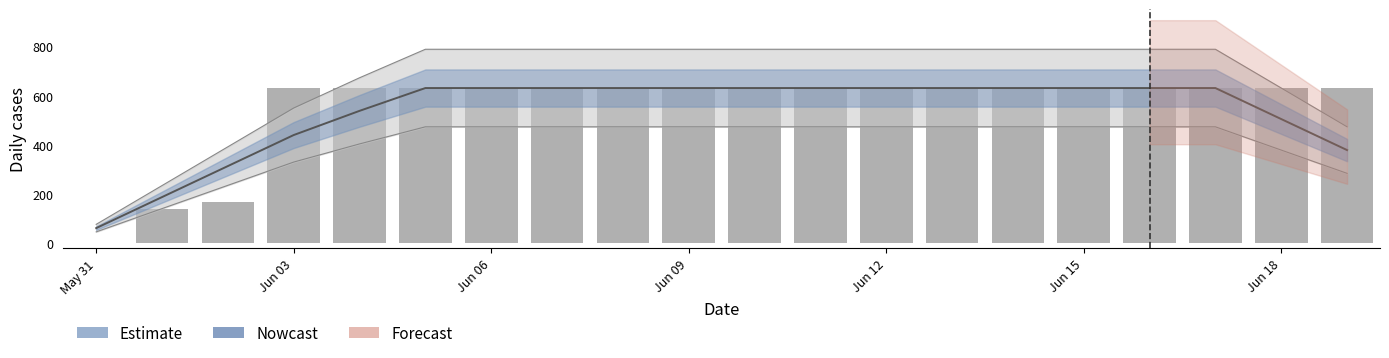

Are the bars grouped side by side (vs. stacked)?

No